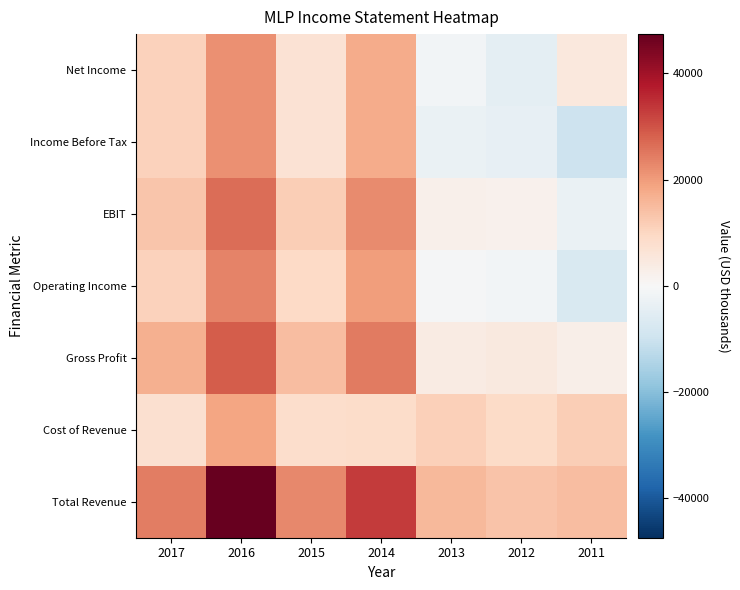

How many series are shown in this chart?

7